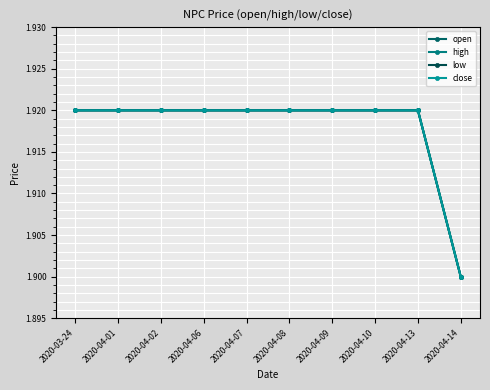

The value of close at 2020-04-10 is 1.0. True or false?

False